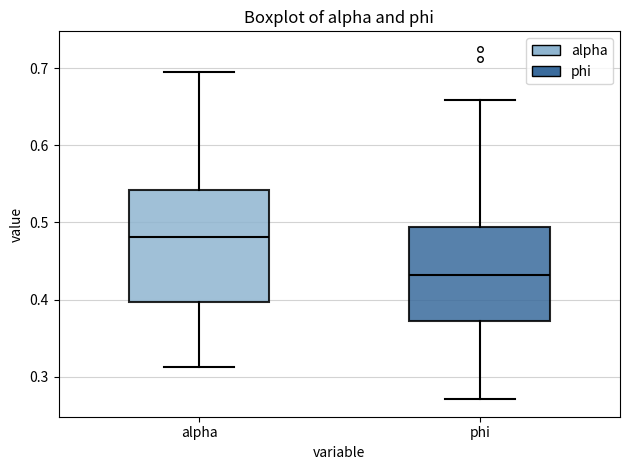

Comparing the boxes themselves (not the whiskers), which one is the tallest?

alpha